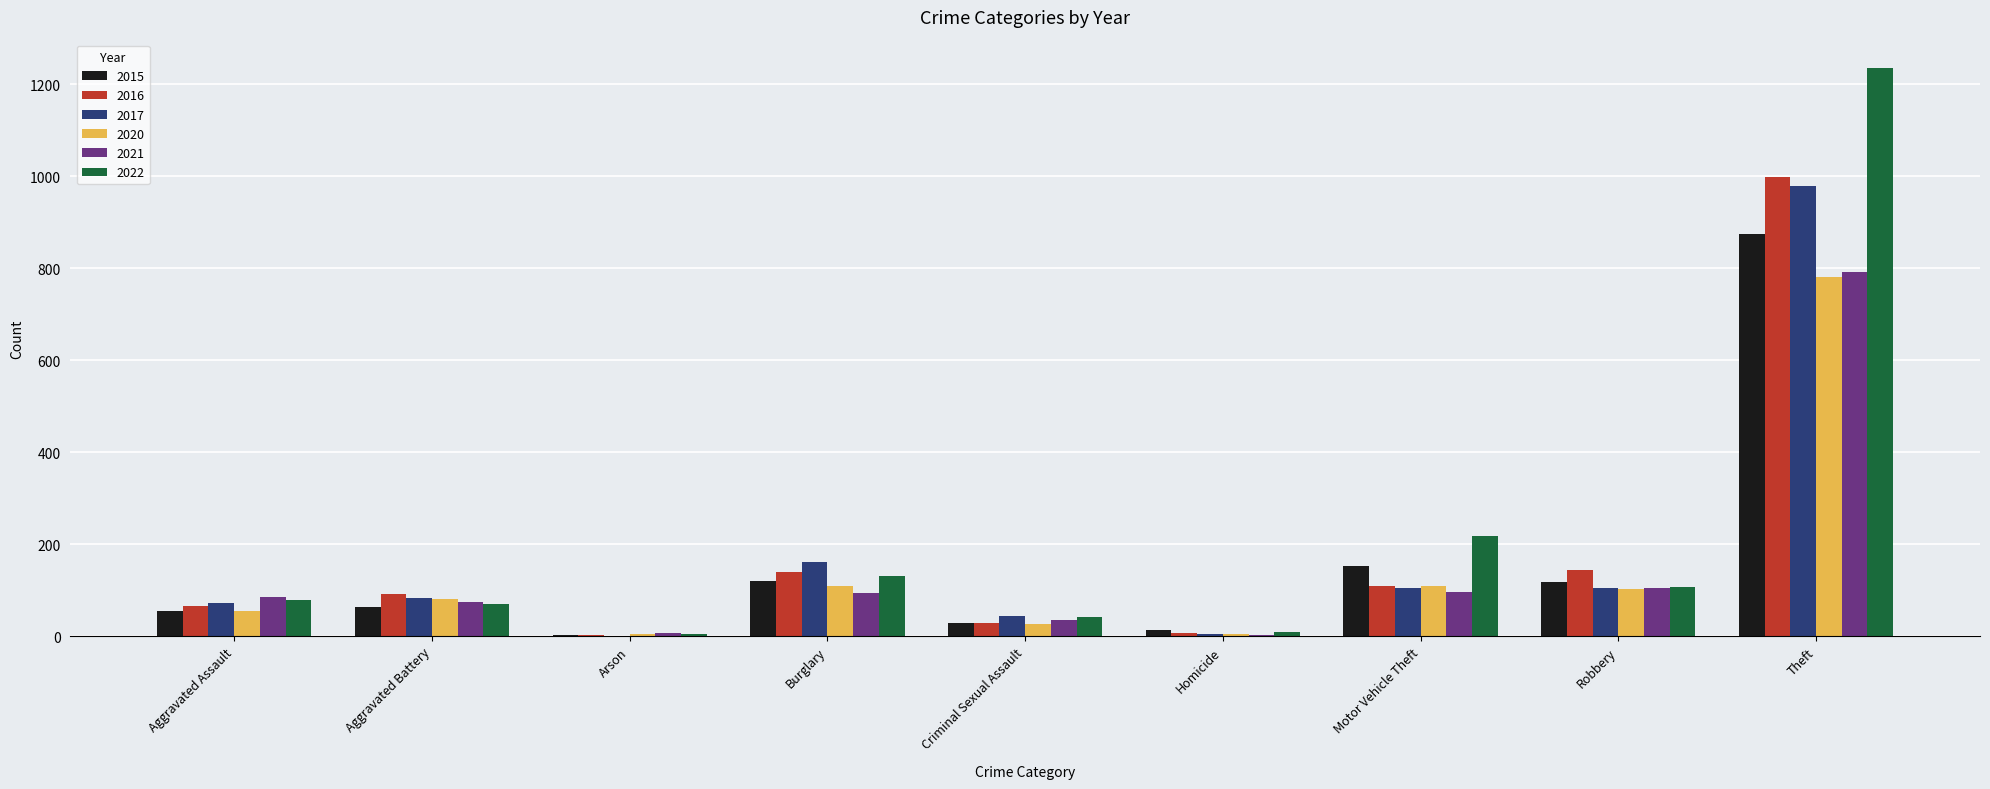

Between Aggravated Assault and Motor Vehicle Theft, which series saw the biggest shift?

2022